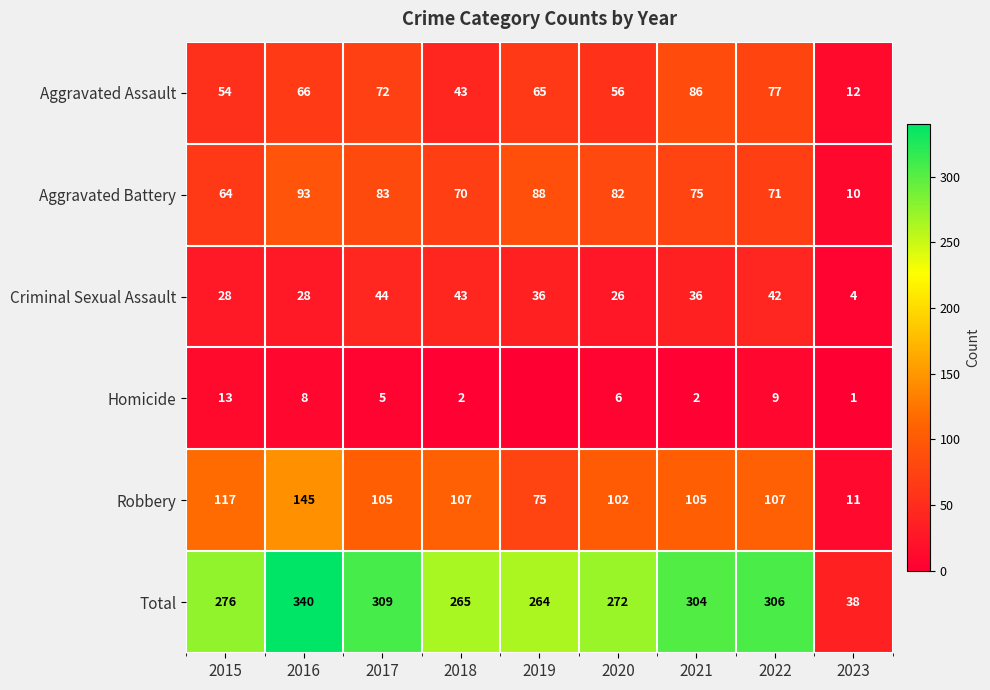

What is the average value of the Total series?

264